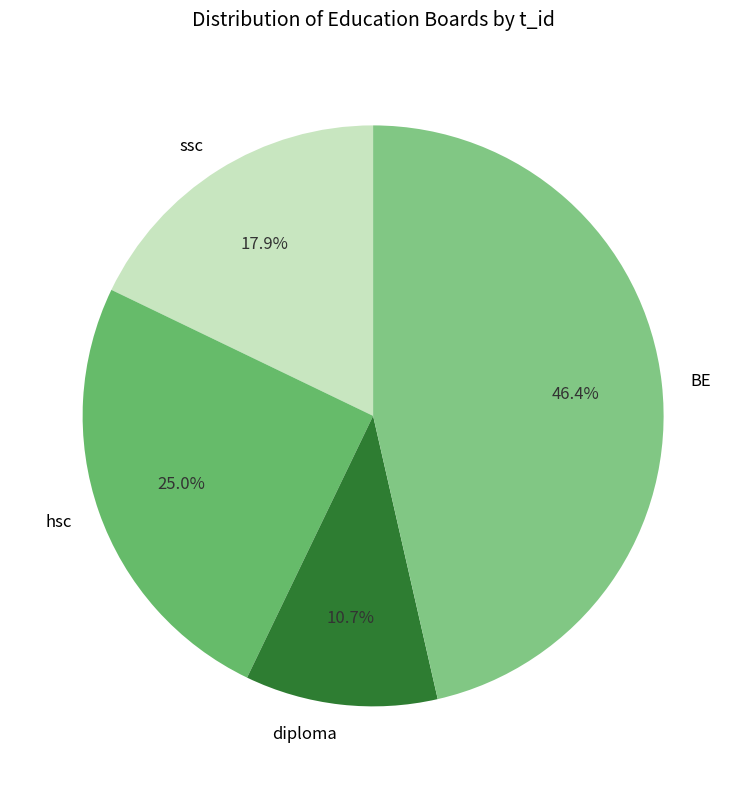

Which has a higher value, BE or ssc?

BE